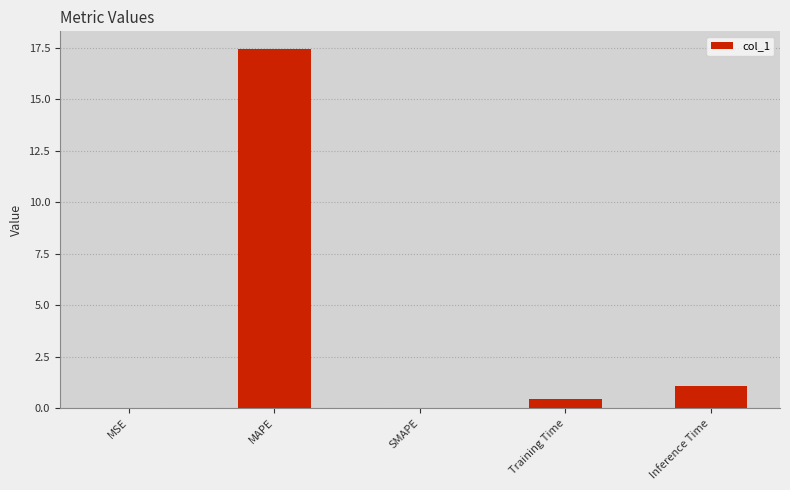

Count the number of data series in this chart.

1